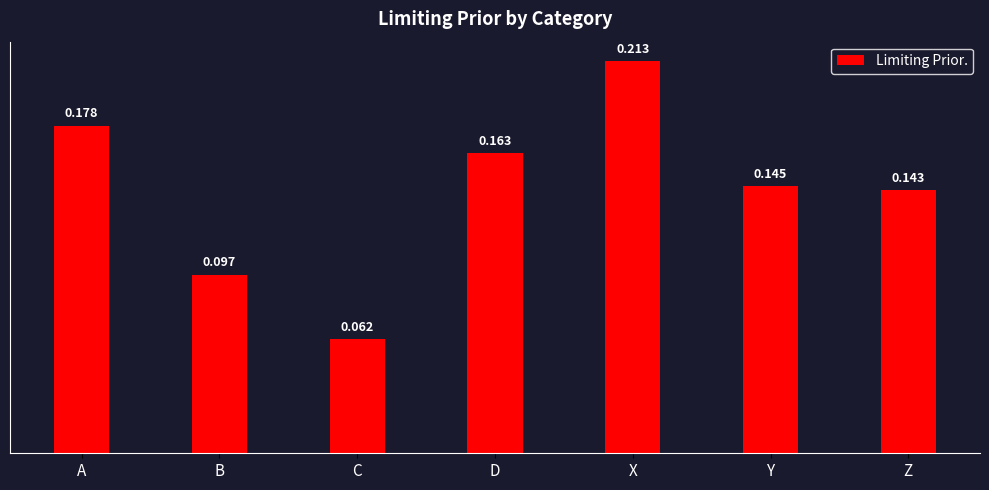

List the labels in order of value, largest first.

X, A, D, Y, Z, B, C